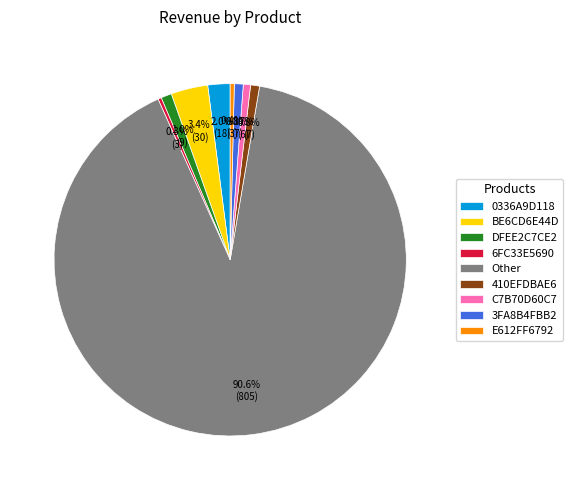

What percentage do 3FA8B4FBB2 and C7B70D60C7 together represent?

1.5%